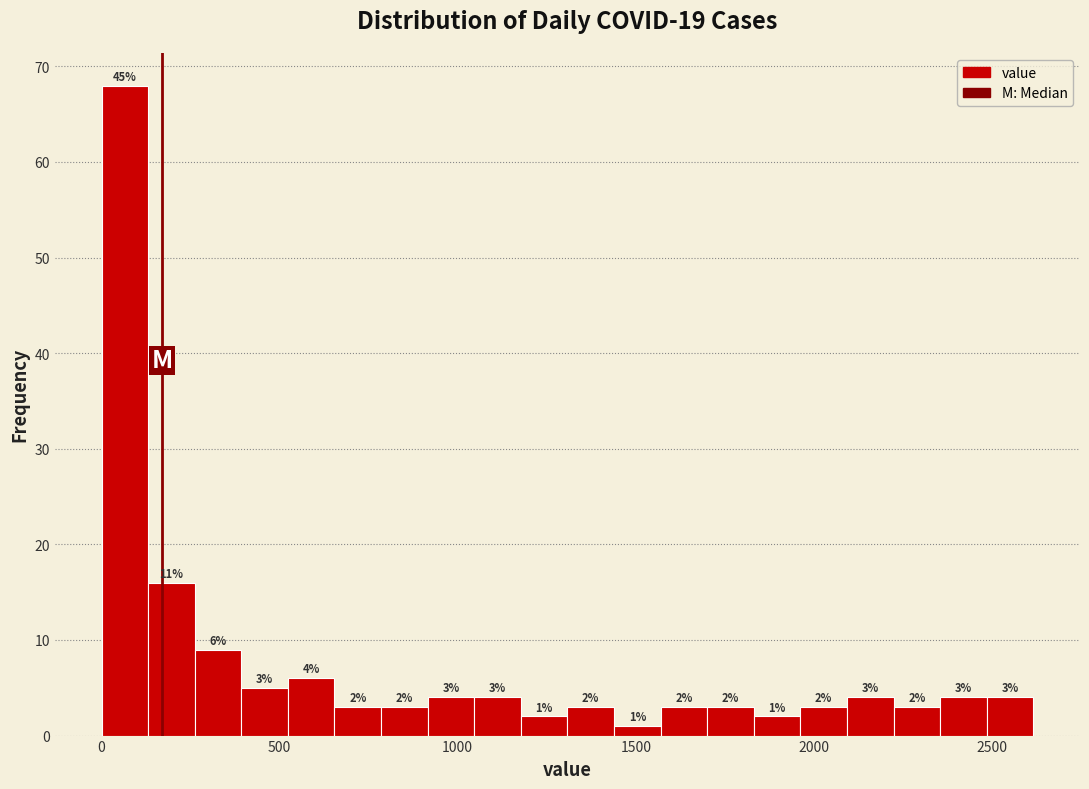

Read against the x-axis, roughly where is the centre of the tallest bar?

50